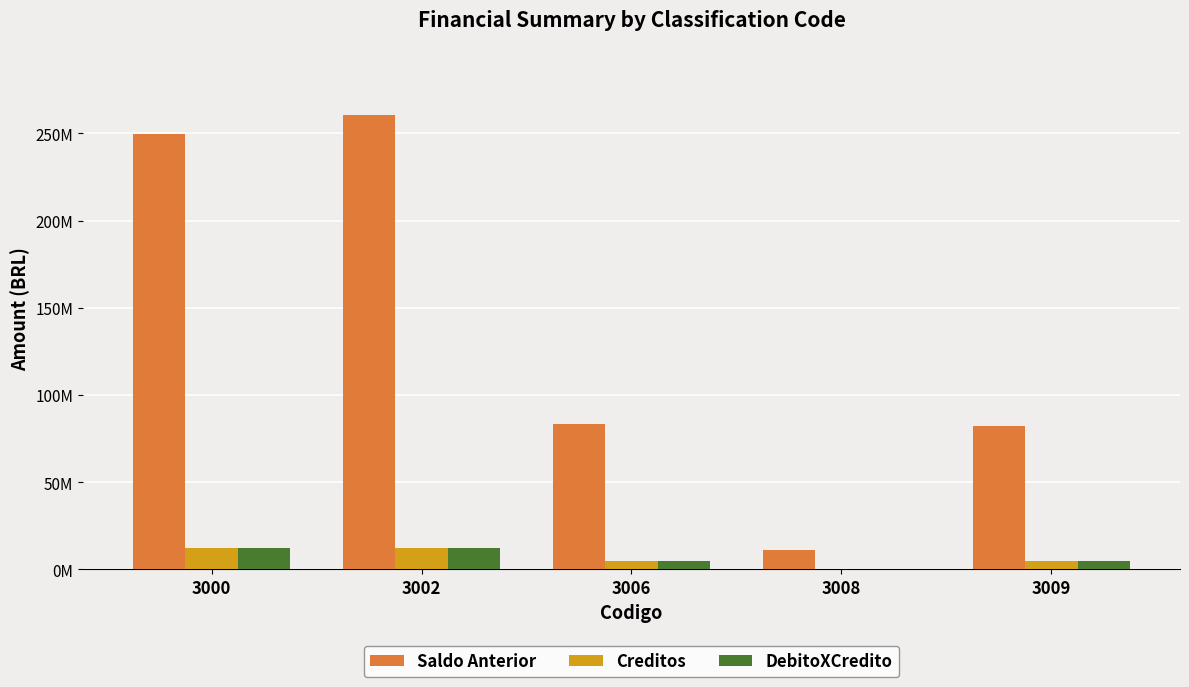

Are the bars horizontal?

No